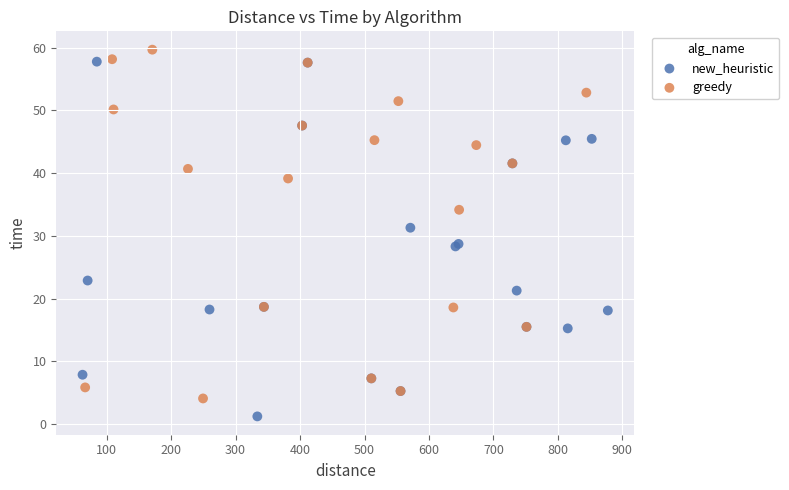

Which series reaches the minimum Y coordinate?

new_heuristic